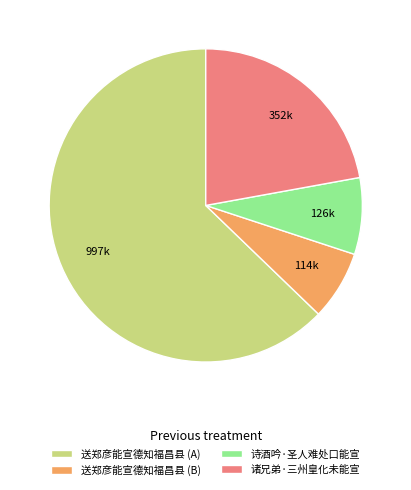

Which category has the biggest portion of the pie?

送郑彦能宣德知福昌县 (A)